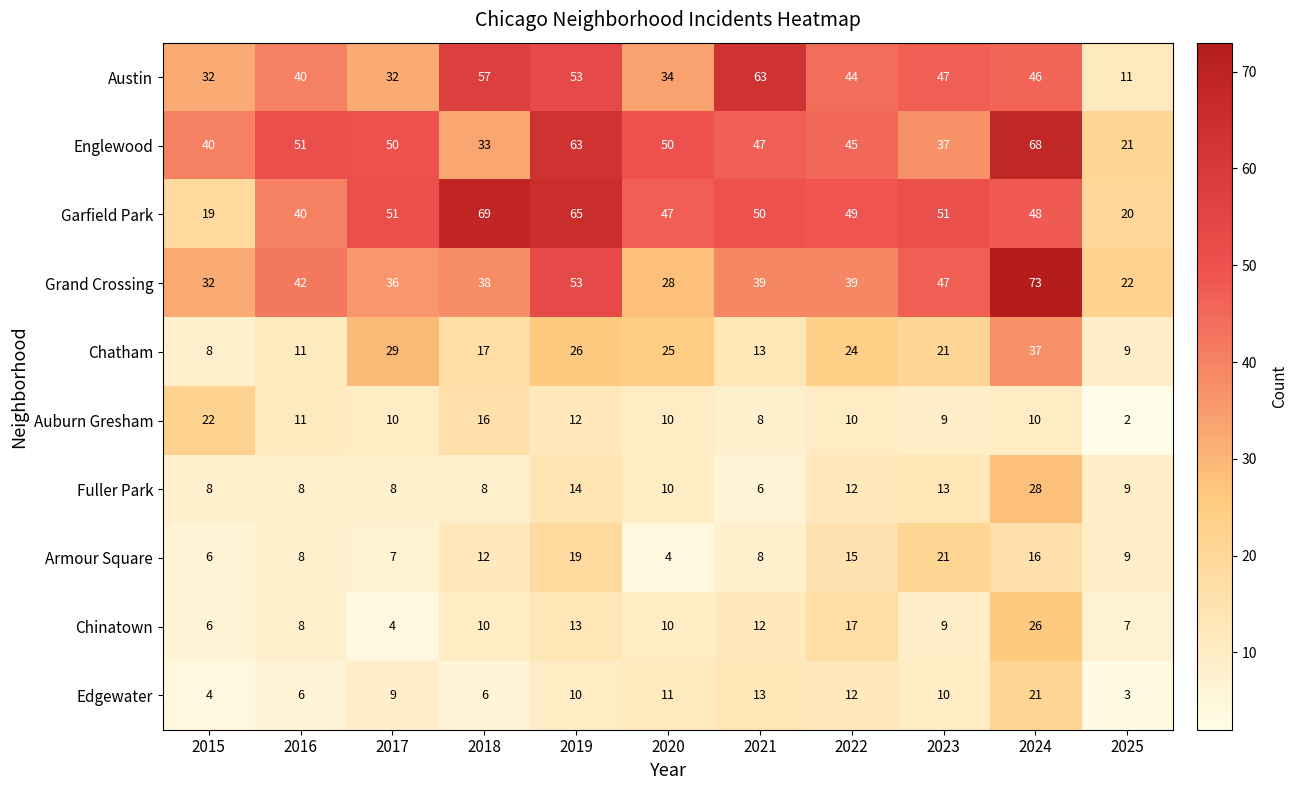

What is the difference between the Austin values at 2020 and 2018?

23